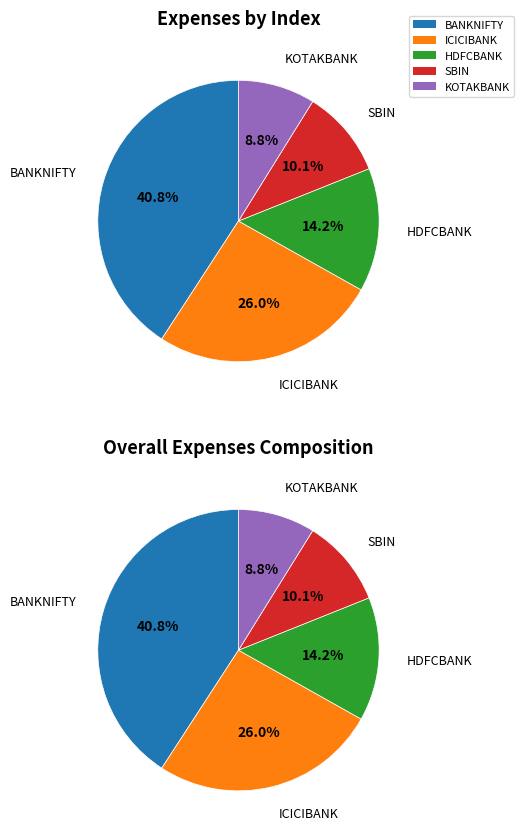

To the nearest percent, what is the combined percentage of SBIN and KOTAKBANK?

19%